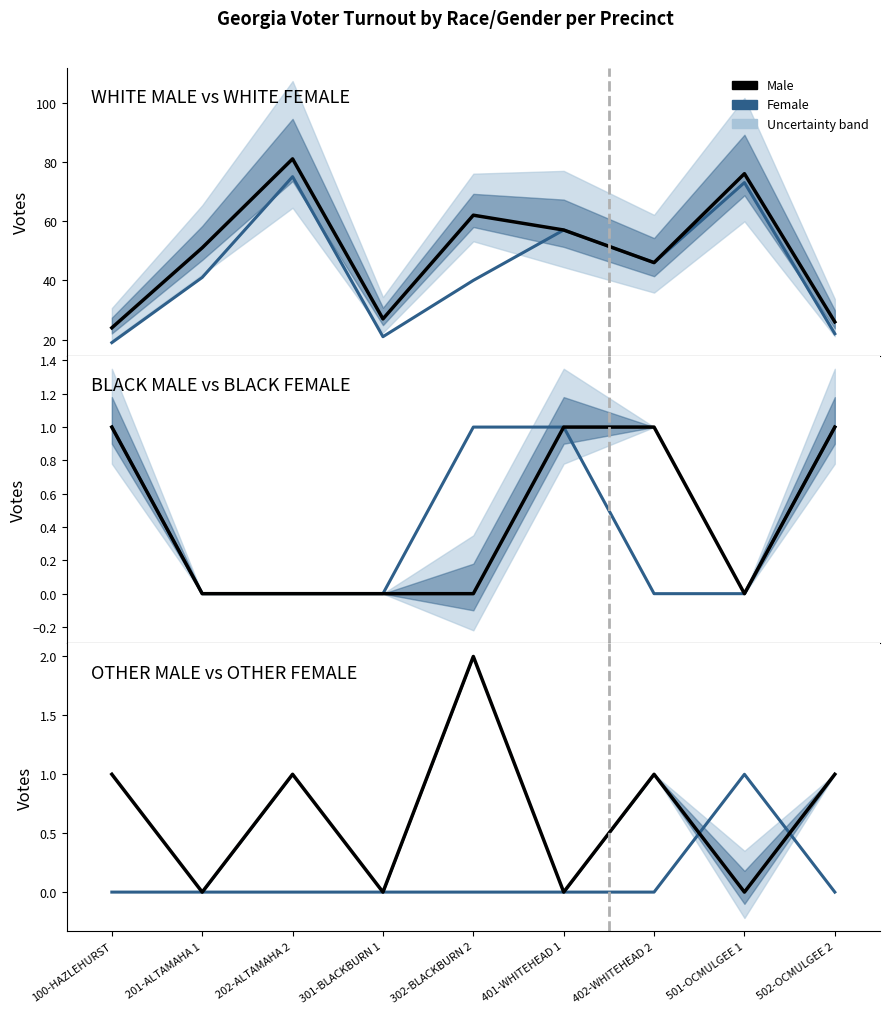

What is the sum of the WHITE MALE vs WHITE FEMALE (male) values at 301-BLACKBURN 1 and 100-HAZLEHURST?

51